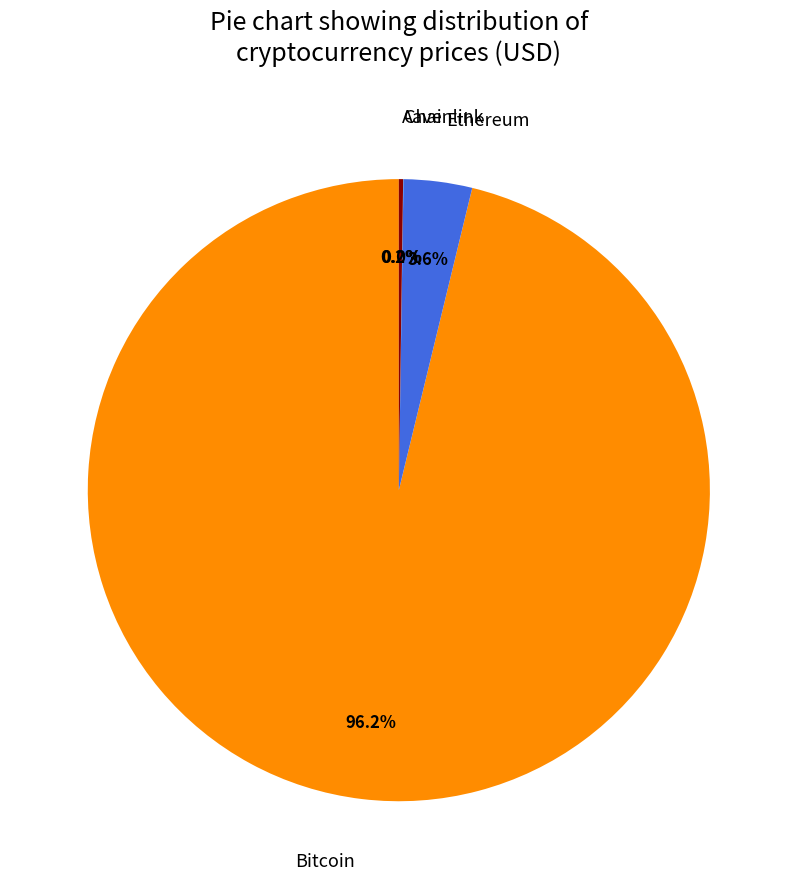

Is there a majority slice in this chart?

Yes